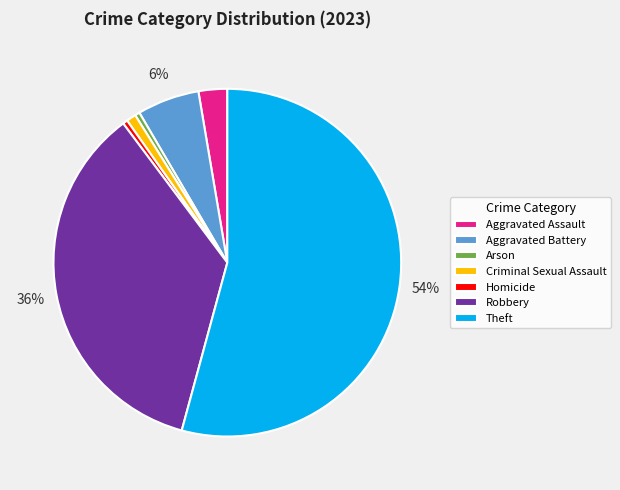

What is the largest slice in the pie chart?

Theft